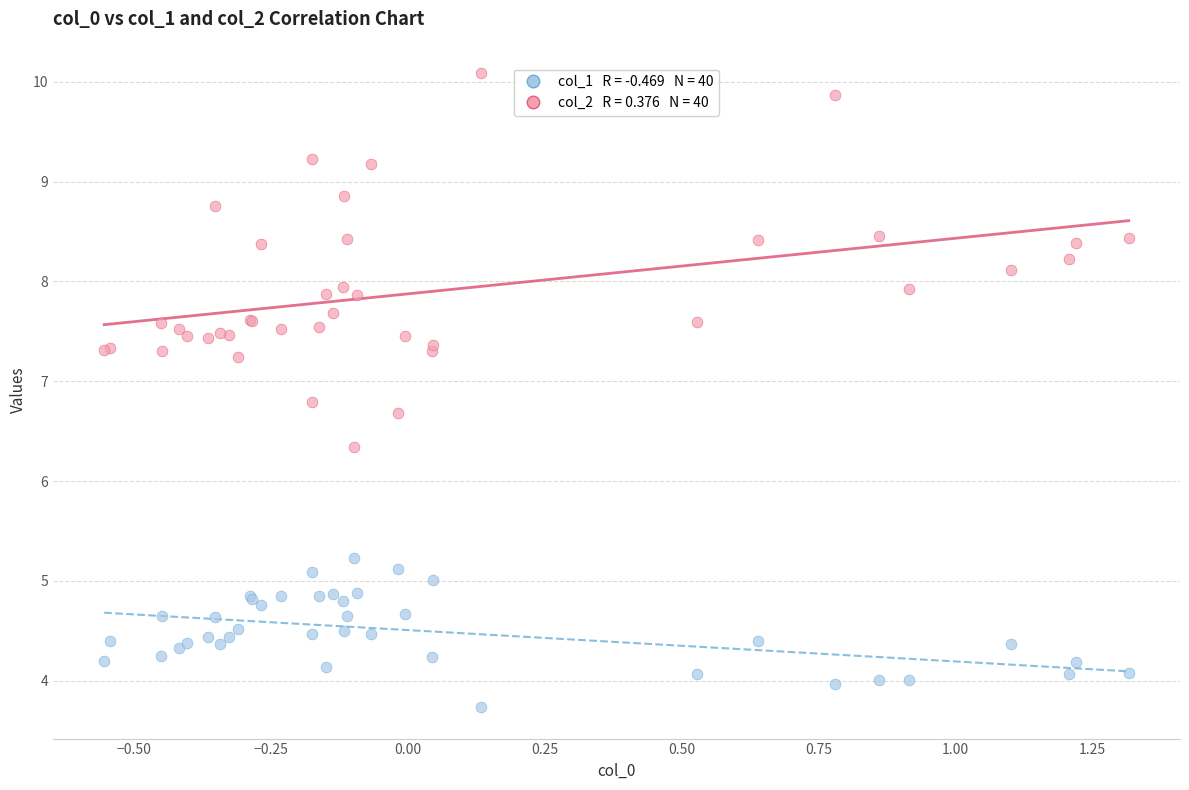

Across all series, what Y value is closest to 6?

6.3